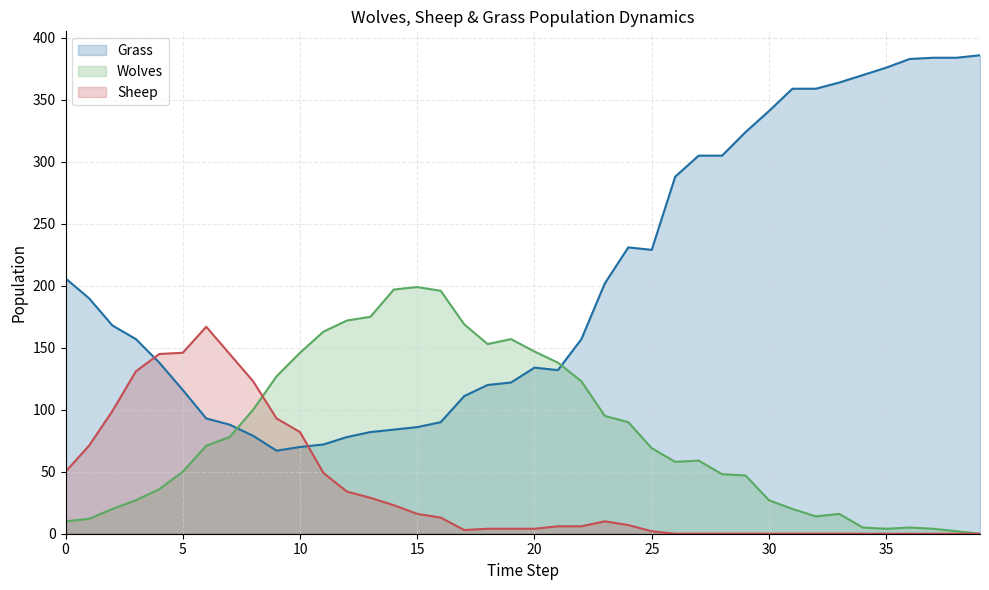

Rank the series by their maximum value, from highest to lowest.

Grass, Wolves, Sheep